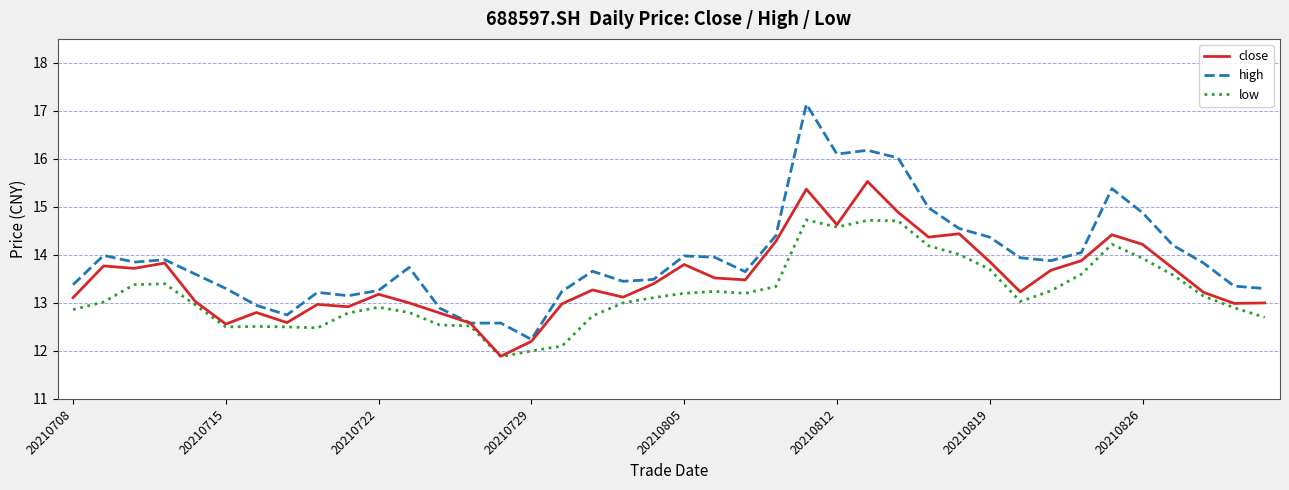

Which series has the largest total across all categories?

high